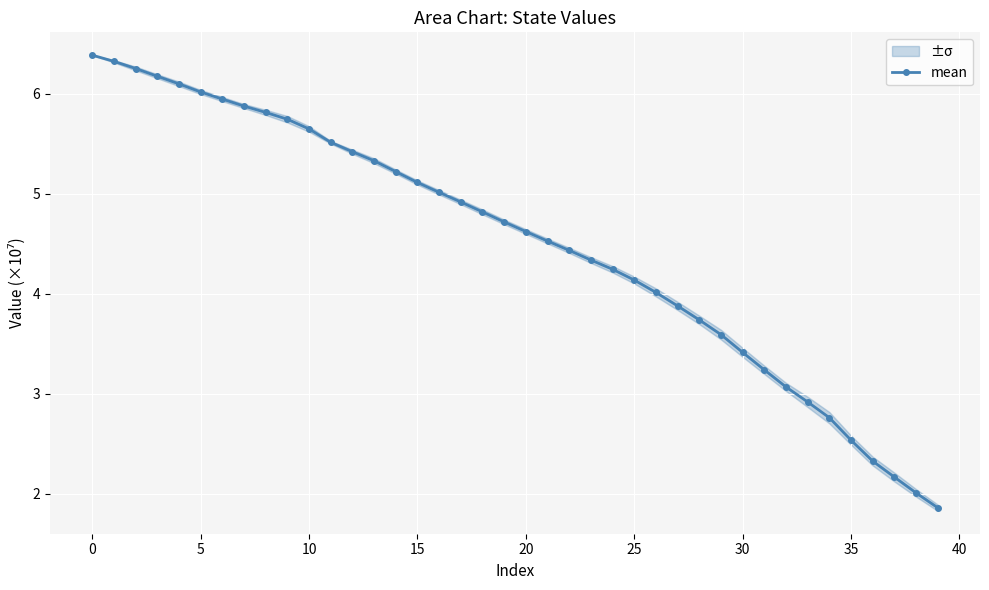

What is the difference between the maximum and minimum values?

4.5